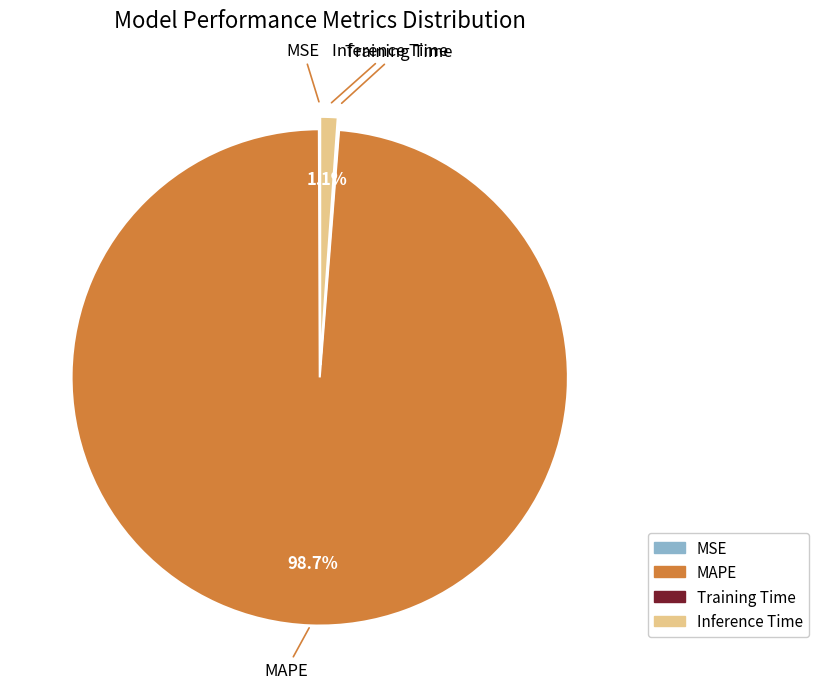

Is there a majority slice in this chart?

Yes